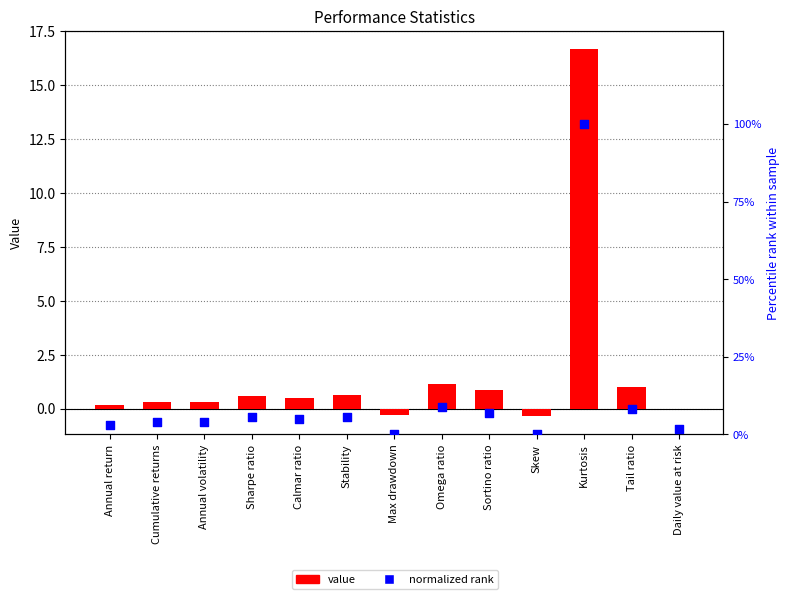

What is the total value across all series at Daily value at risk?

1.8